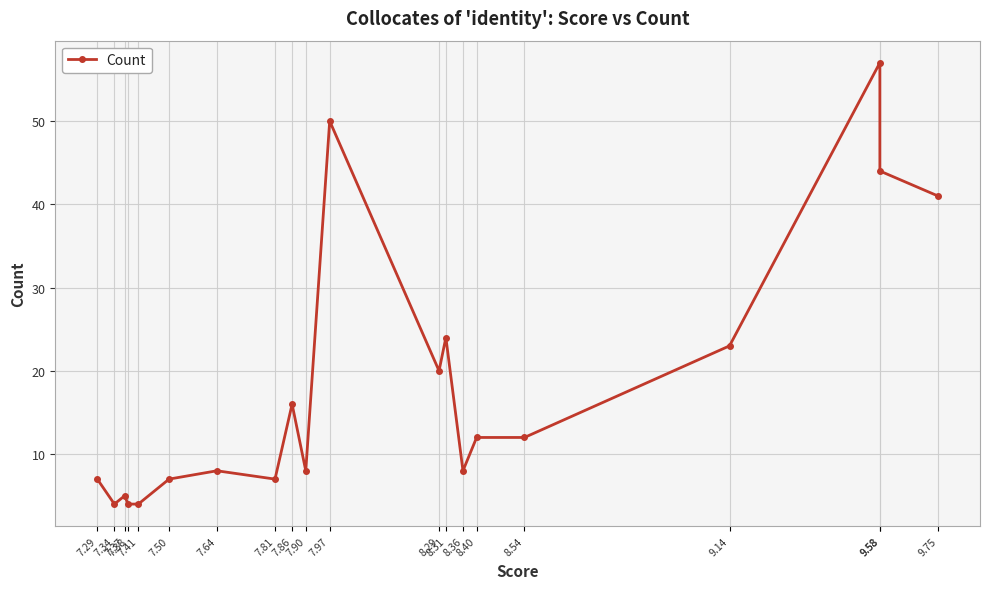

Reading left to right, transcribe all the data shown in this chart.

7	4	5	4	4	7	8	7	16	8	50	20	24	8	12	12	23	57	44	41